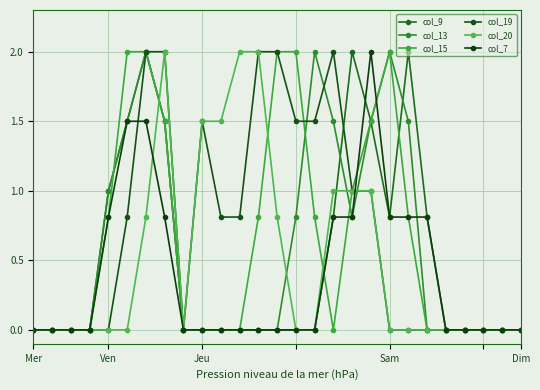

List the series in order of their peak value, highest first.

col_9, col_13, col_15, col_19, col_20, col_7